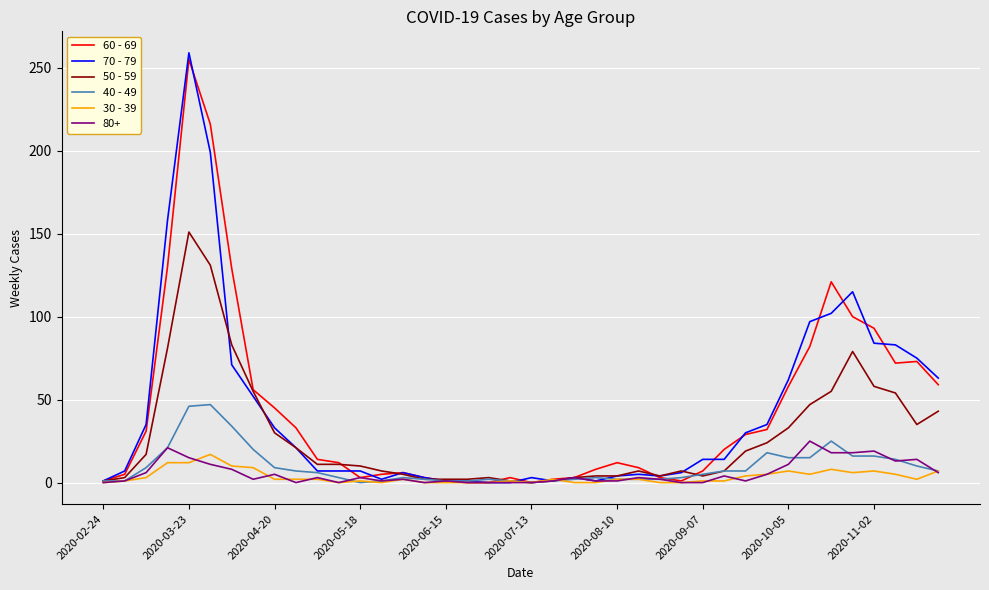

Which series has the largest range (max minus min)?

70 - 79